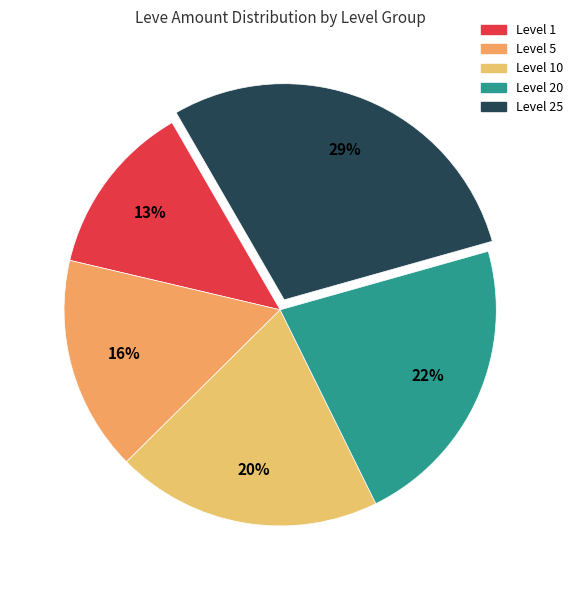

Count the number of slices in the pie.

5